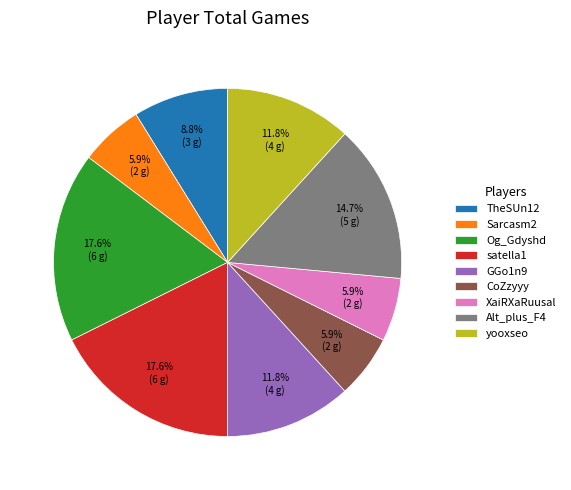

Approximately how many times larger is the value at CoZzyyy compared to Alt_plus_F4?

0.4